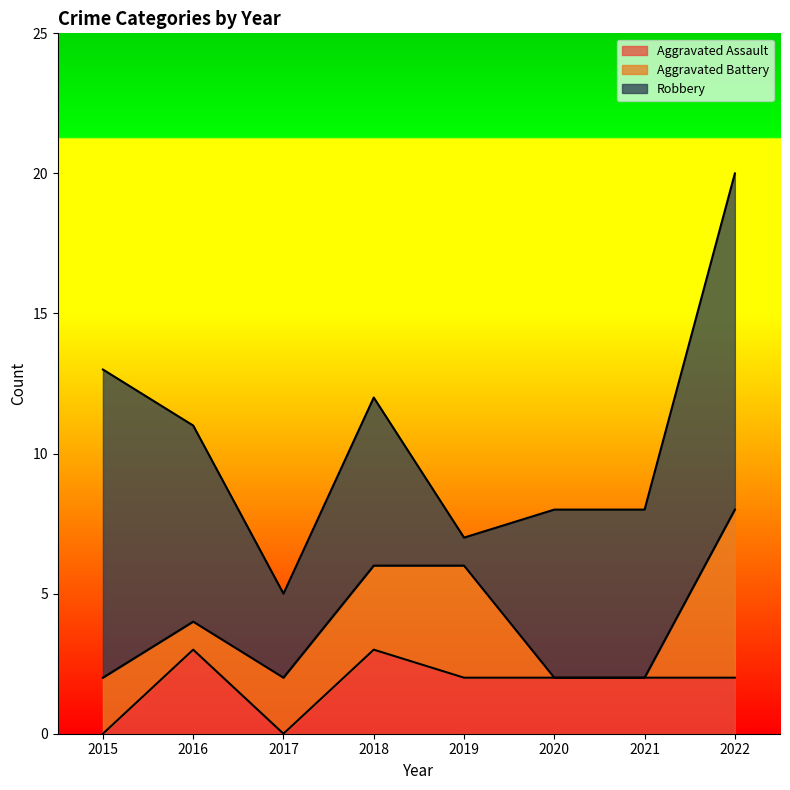

At which category does Aggravated Battery reach its first local valley?

2016